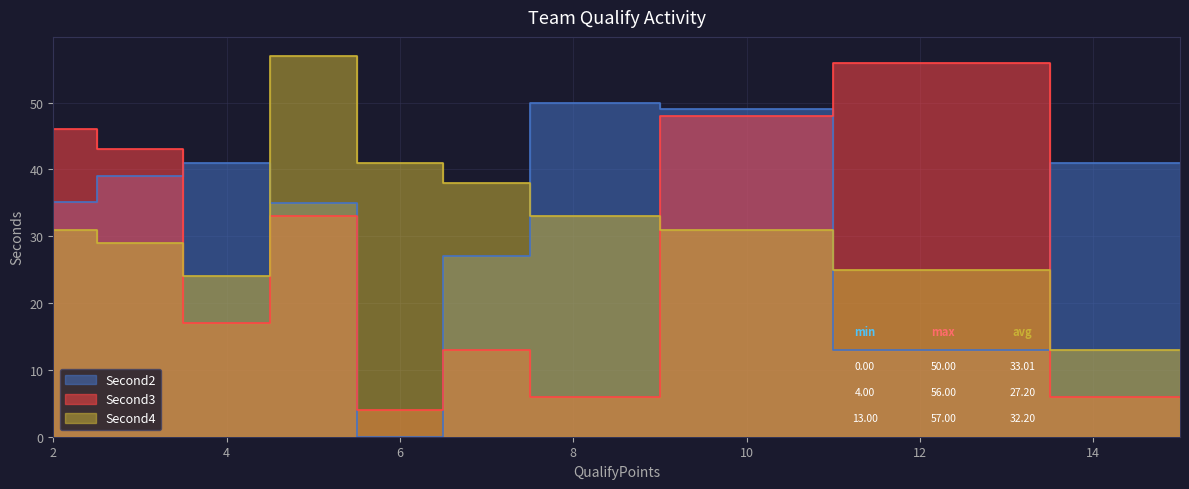

Between 6 and 7, which series saw the biggest shift?

Second2